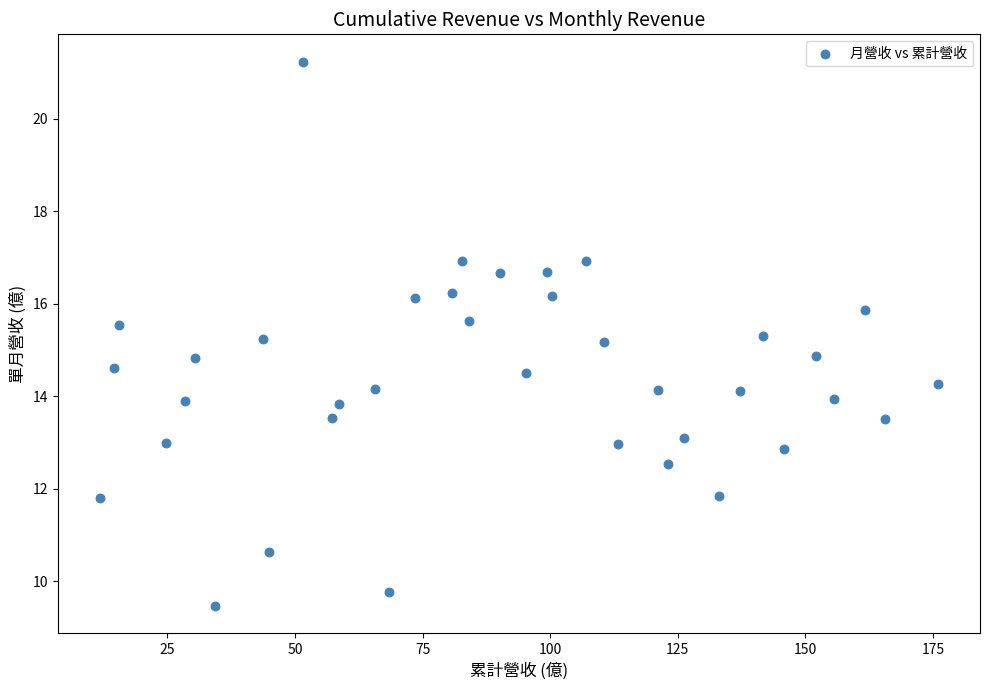

What is the range of X values (max minus min)?

164.2